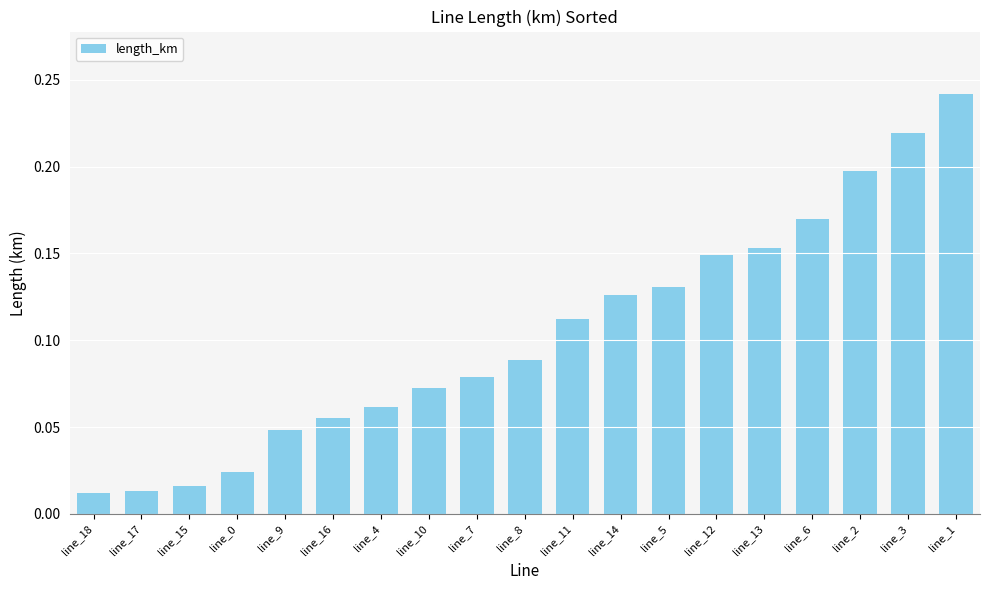

Which has a higher value, line_1 or line_10?

line_1